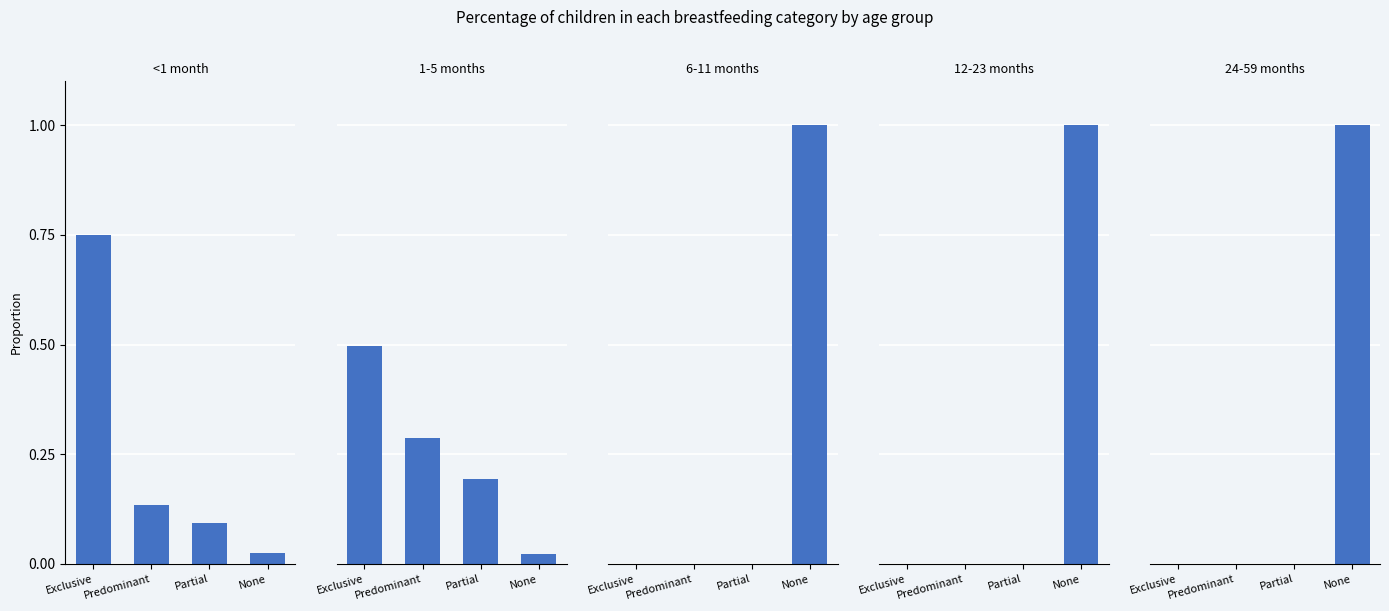

What is the label of the 1st bar from the left?

Exclusive